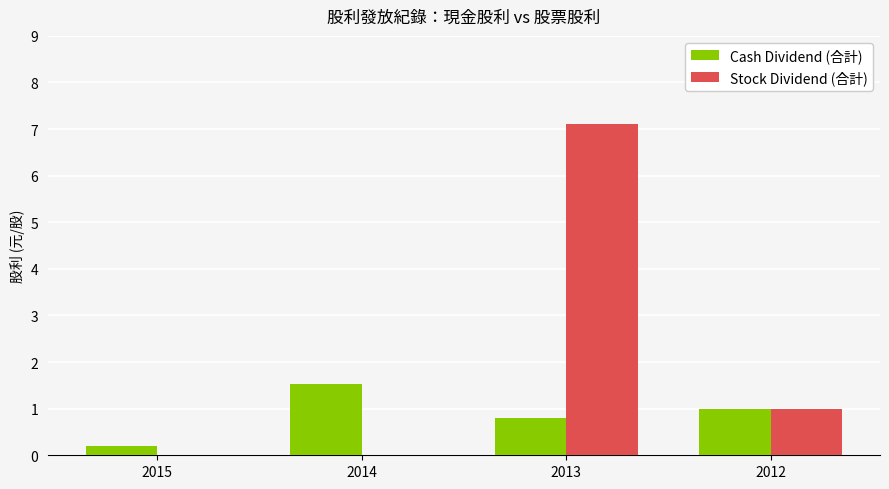

How many distinct data groups are displayed?

2